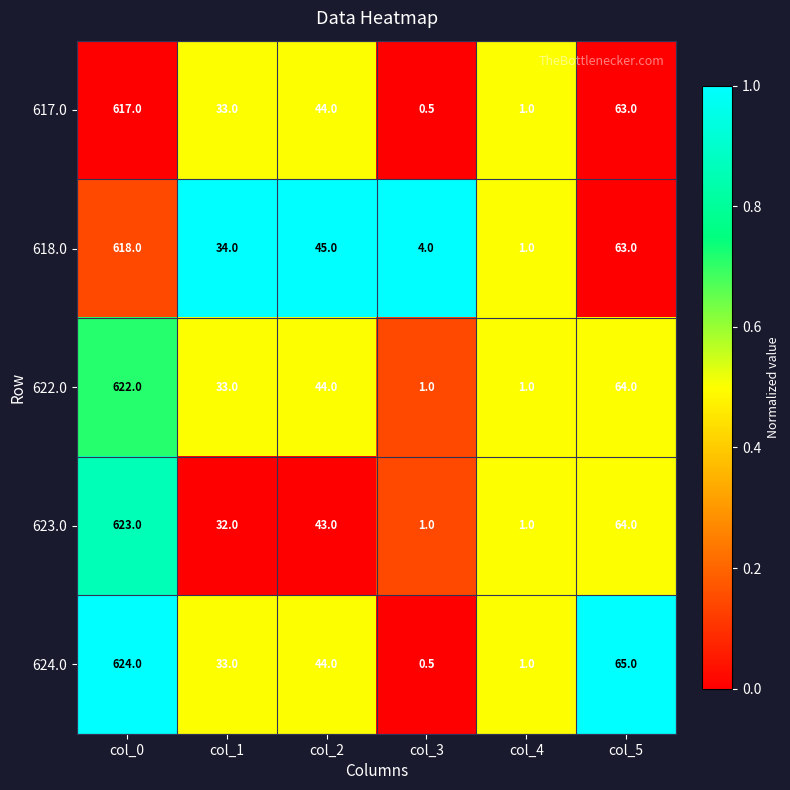

True or false: 624.0 has a value of 0.5 at col_3.

True